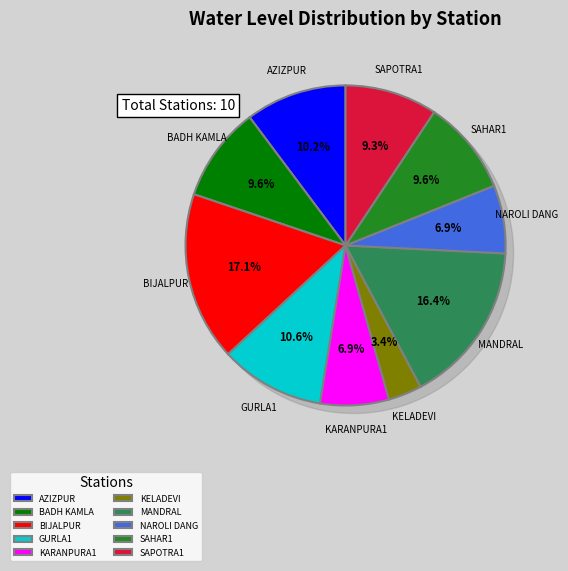

To the nearest percent, what is the difference between the KELADEVI and SAPOTRA1 slice percentages?

6%